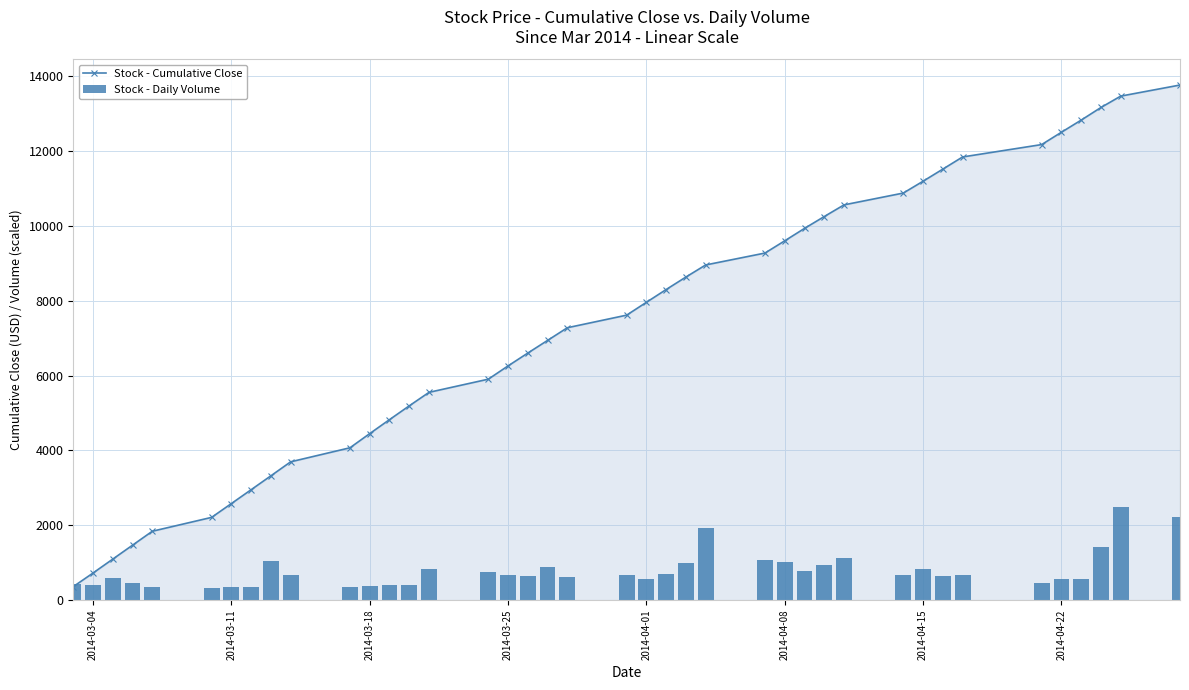

What is the difference between the second highest and second lowest values in the Stock - Daily Volume series?

1877.9